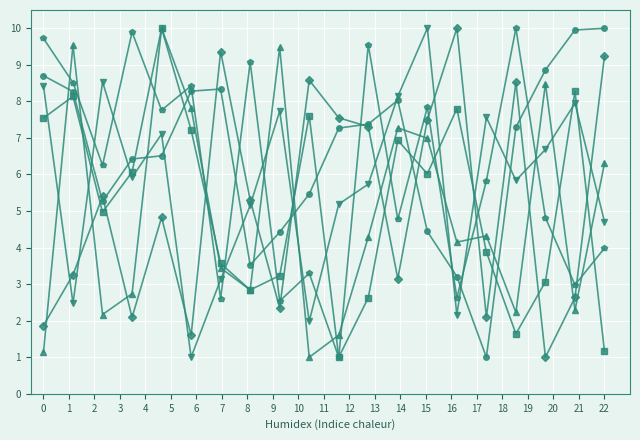

What is the maximum value shown in the chart?

10.0